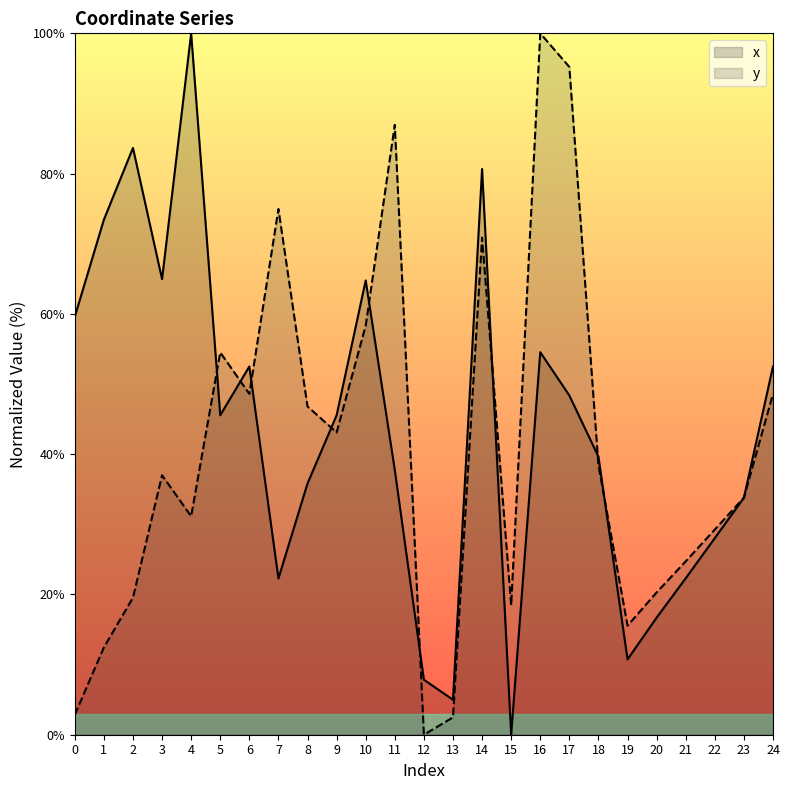

Where do x and y first cross each other?

4 and 5